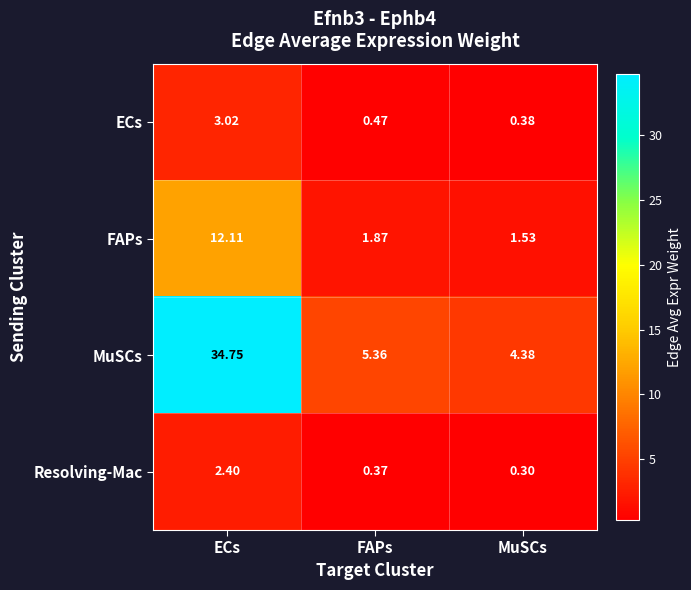

What is the smallest value displayed?

0.3